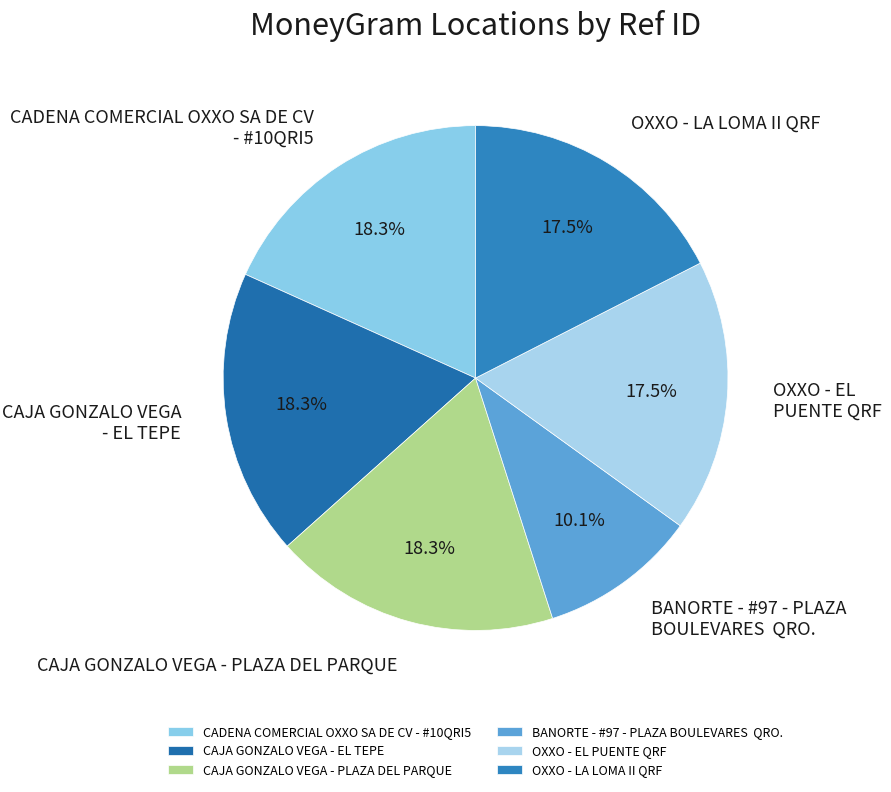

Which slice is the smallest?

BANORTE - #97 - PLAZA BOULEVARES QRO.